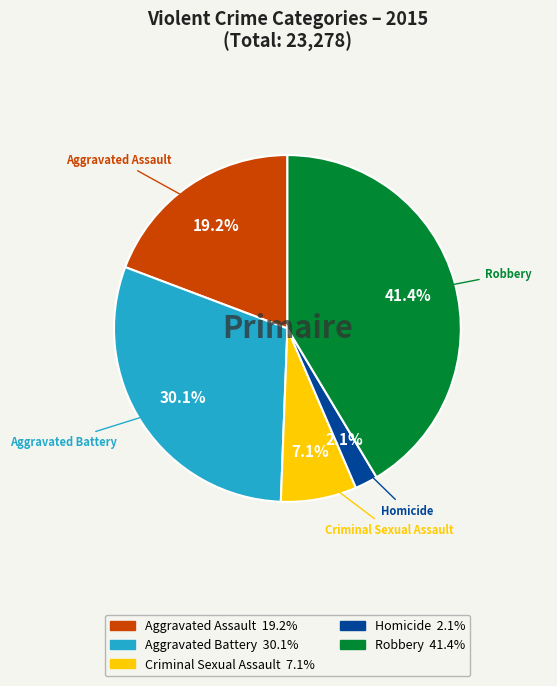

What percentage is NOT represented by Robbery?

58.6%